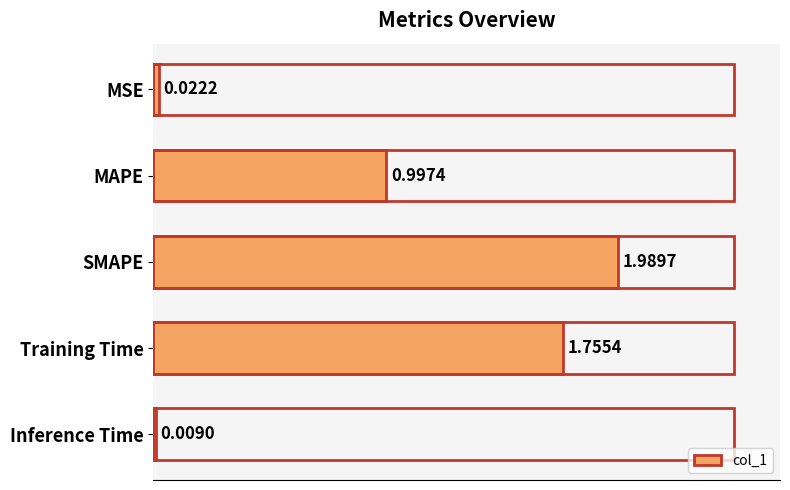

Between MSE and SMAPE, which is larger?

SMAPE